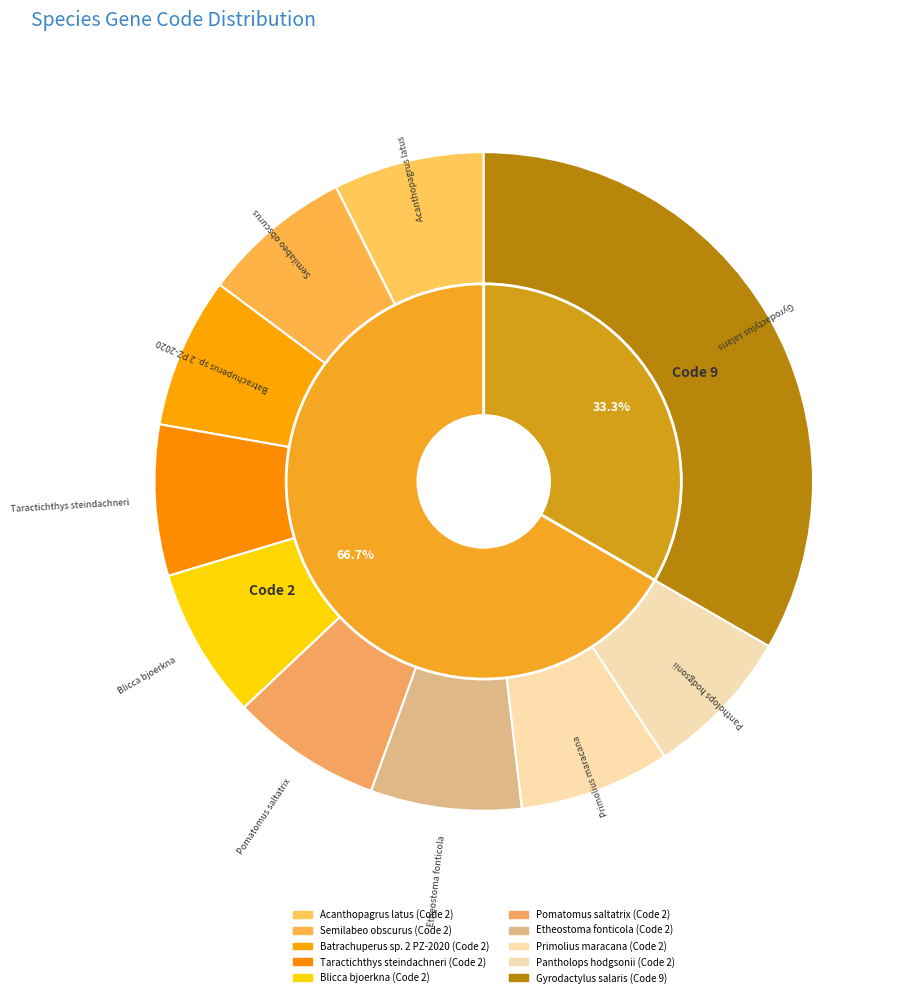

To the nearest percent, what is the average slice percentage?

10%